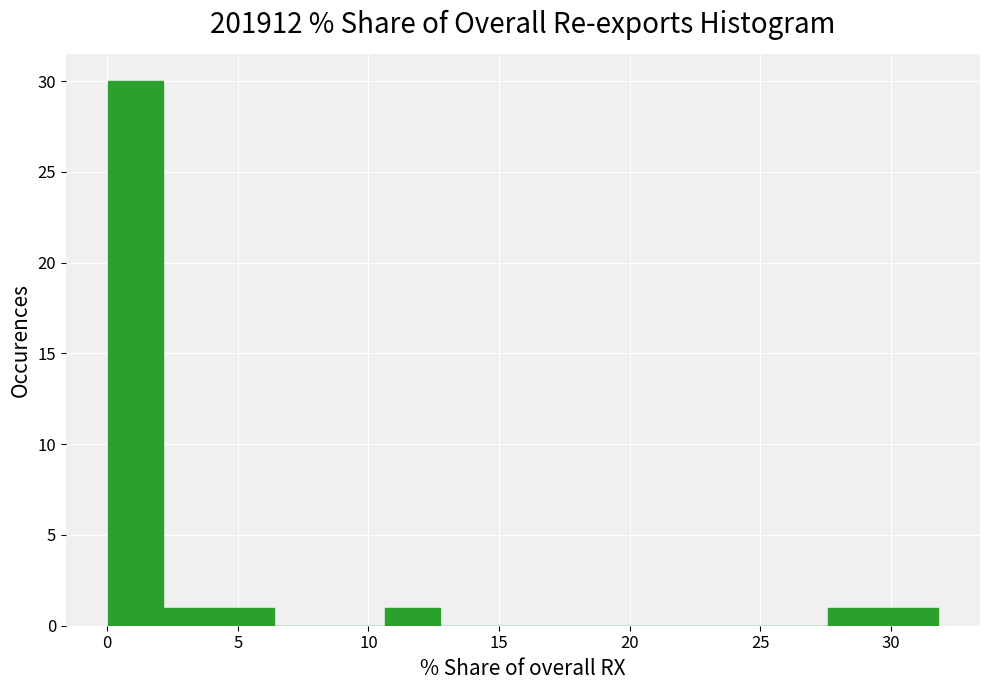

Reading left to right, transcribe this chart: for each bar, give the range it covers on the x-axis and its height. Neither the bar edges nor the heights are printed on the chart, so give them approximately, as read against the axes.

0.0 to 2.0: 30
2.0 to 4.5: 1
4.5 to 6.5: 1
6.5 to 8.5: 0
8.5 to 10.5: 0
10.5 to 12.5: 1
12.5 to 15.0: 0
15.0 to 17.0: 0
17.0 to 19.0: 0
19.0 to 21.0: 0
21.0 to 23.5: 0
23.5 to 25.5: 0
25.5 to 27.5: 0
27.5 to 29.5: 1
29.5 to 32.0: 1